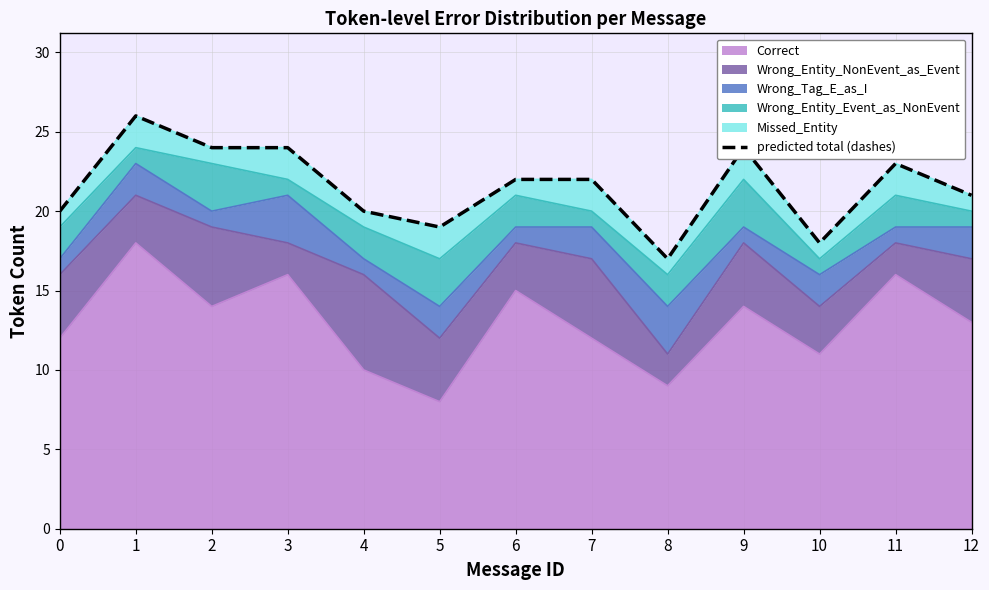

Reading right to left, list all the values displayed in this chart.

12=21	11=23	10=18	9=24	8=17	7=22	6=22	5=19	4=20	3=24	2=24	1=26	0=20